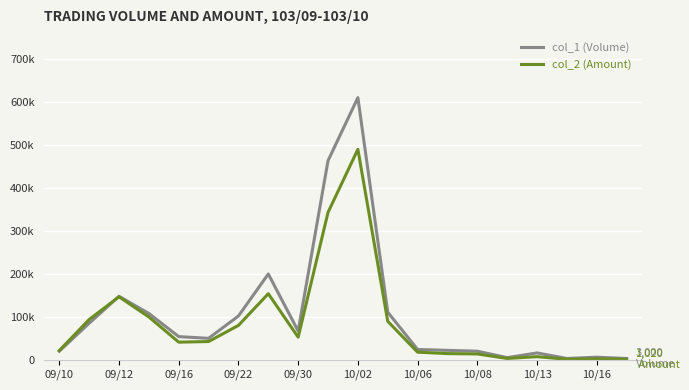

Which series has the widest spread of values?

col_1 (Volume)